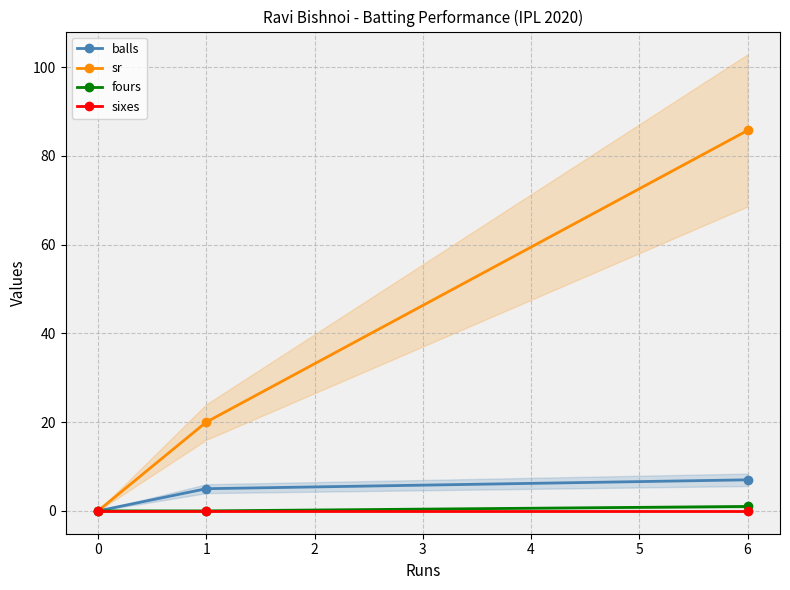

What are all the series names shown in the legend?

balls, sr, fours, sixes